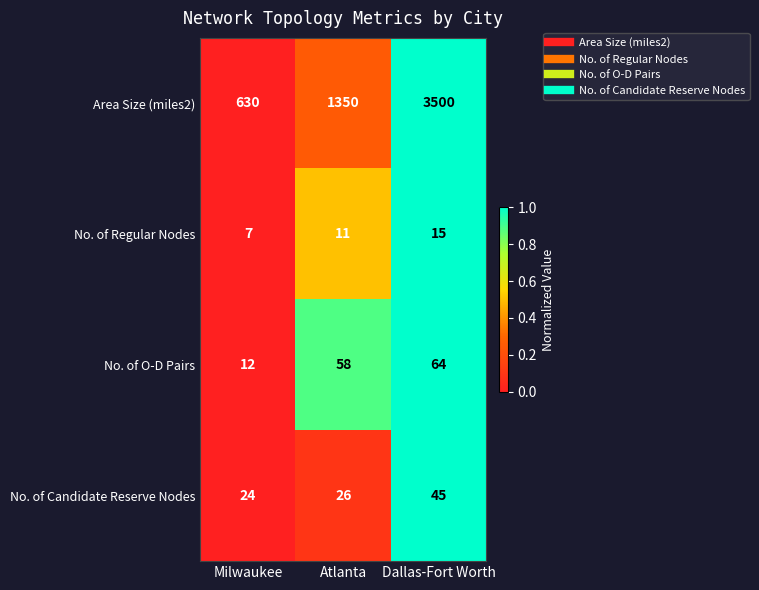

Is the value of No. of Regular Nodes at Dallas-Fort Worth greater than the value of Area Size (miles2) at Milwaukee?

No